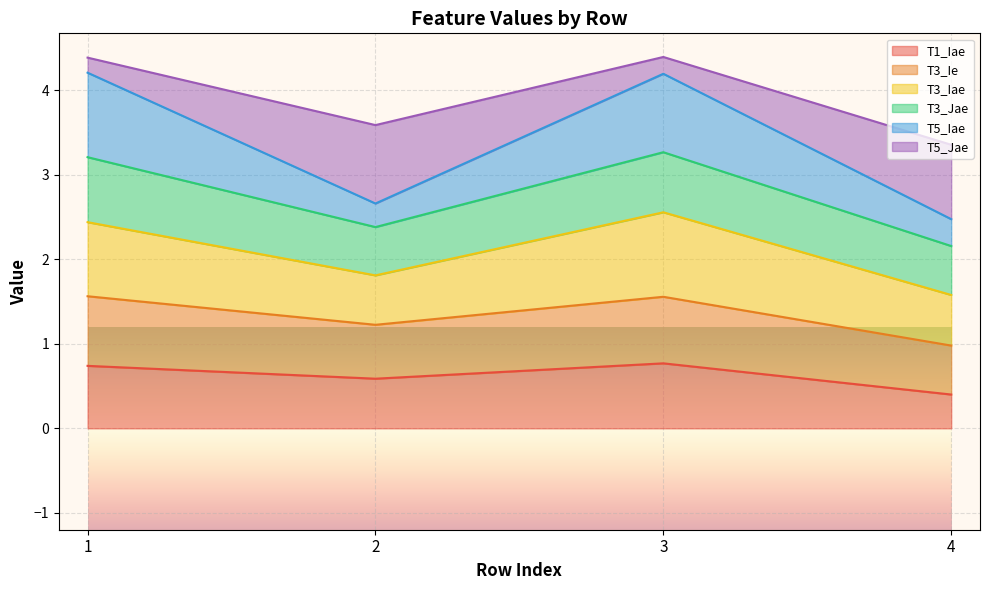

What is the value of the T1_Iae point at the 4th from the left?

0.4